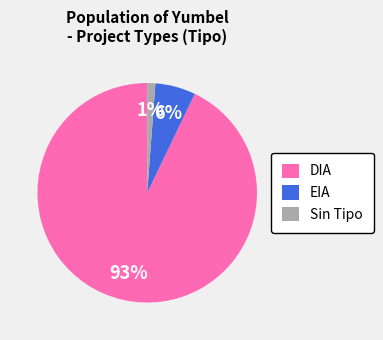

Do DIA and Sin Tipo together represent more than half of the pie?

Yes